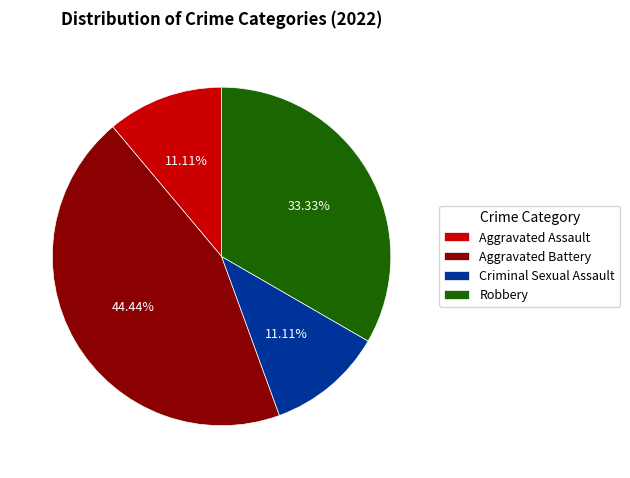

What percentage is the Robbery slice, to the nearest percent?

33%